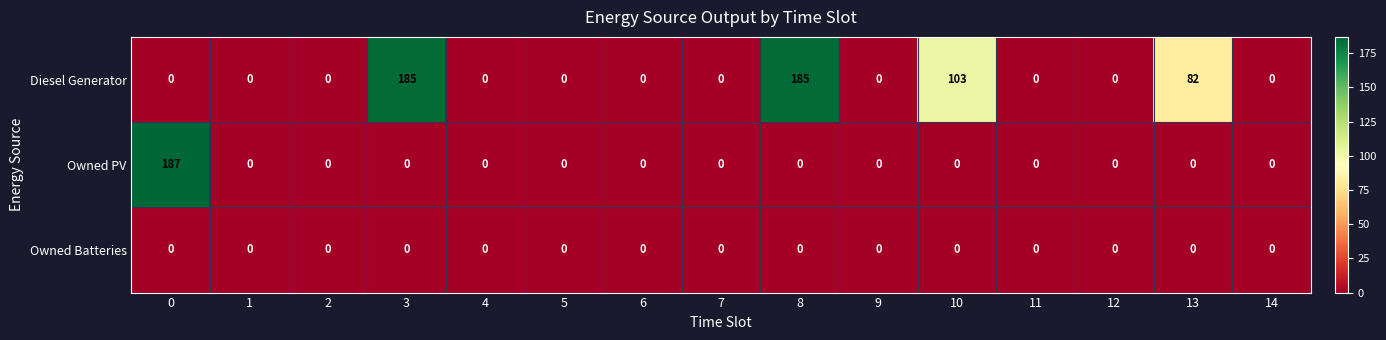

What is the sum of all Owned PV values?

187